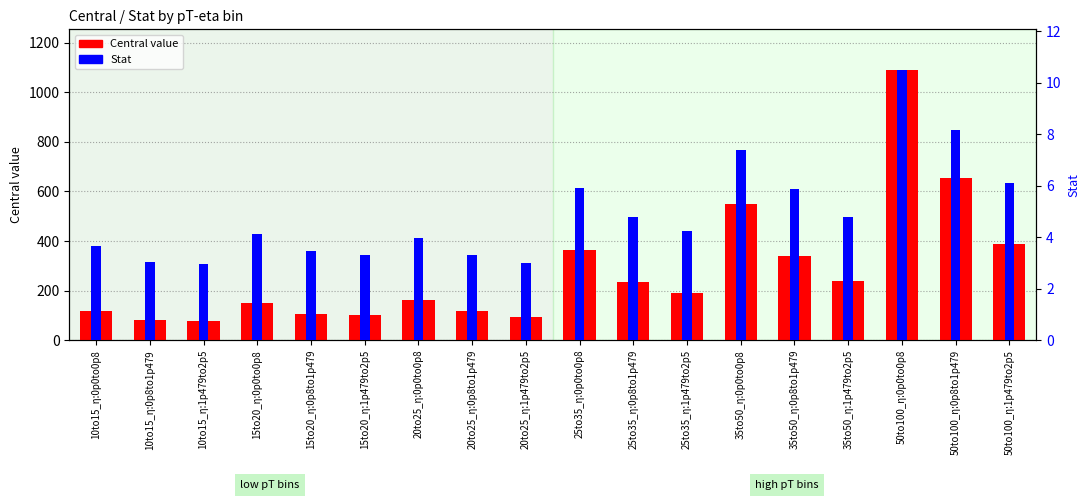

At which label does Stat first exceed 4?

15to20_η:0p0to0p8